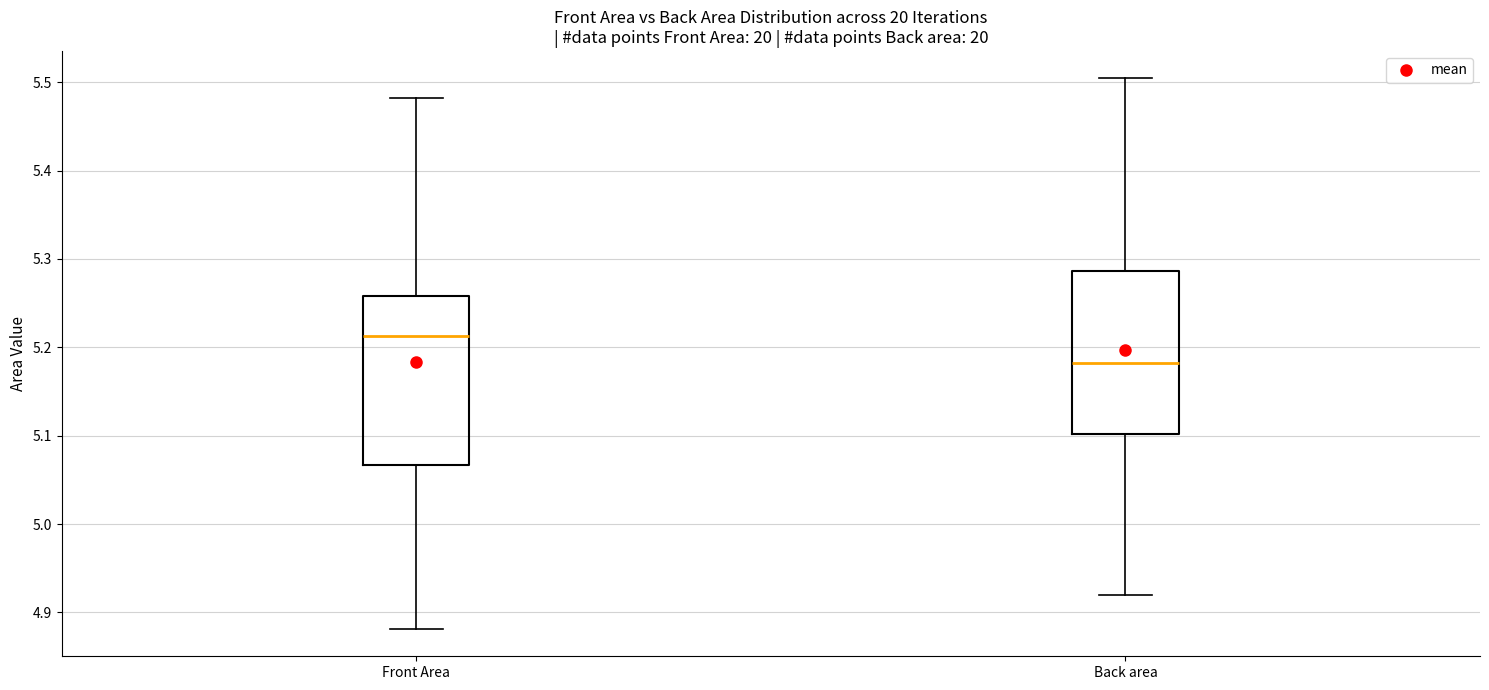

Reading left to right, read every box against the y-axis: the position of its median line, the range the box covers, and the ends of its whiskers. The values are not printed on the chart, so give them approximately, as read against the axis.

Front Area: median 5.21, box 5.07 to 5.26, whiskers 4.88 to 5.48
Back area: median 5.18, box 5.10 to 5.29, whiskers 4.92 to 5.50